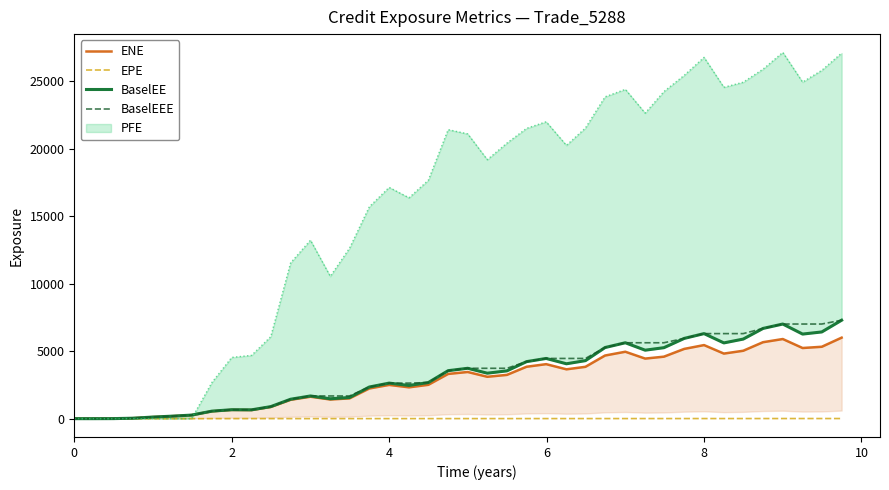

What is the maximum value for BaselEEE?

7299.6